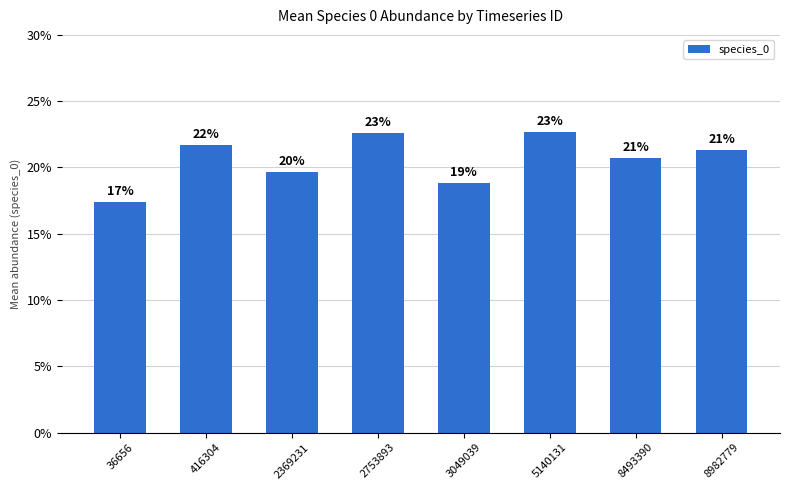

What is the difference between the maximum and minimum values?

0.1